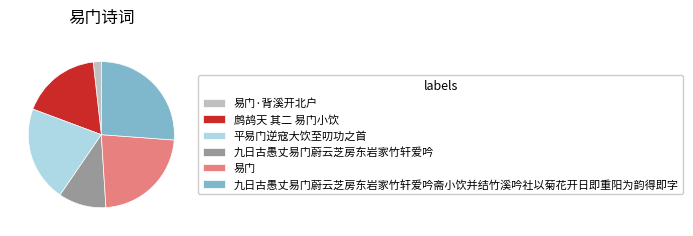

Is 九日古愚丈易门蔚云芝房东岩家竹轩爱吟 the majority of the pie?

No